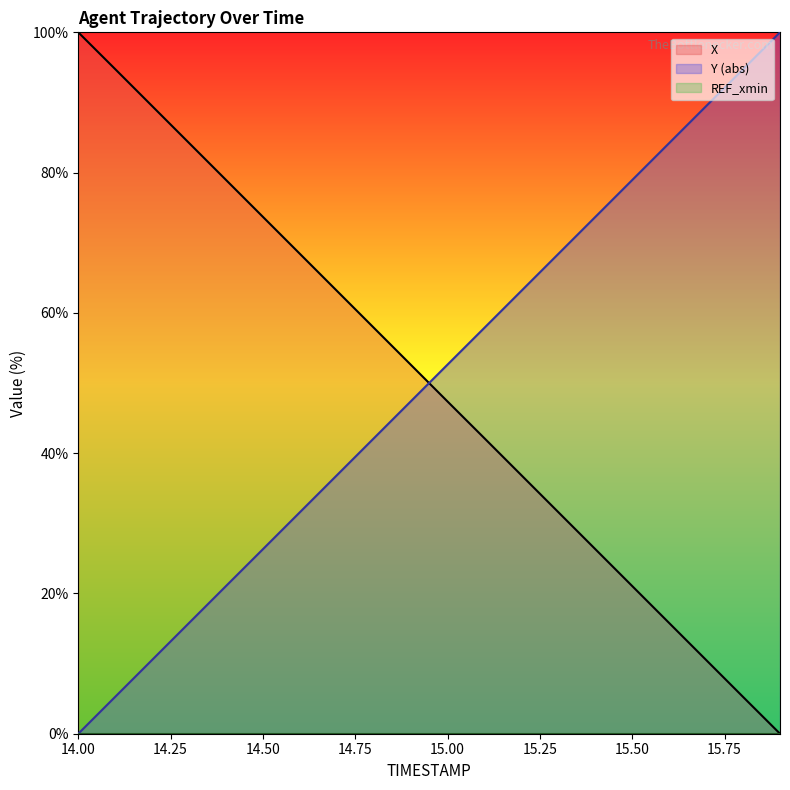

Is it true that REF_xmin equals 0.0 at 13?

True